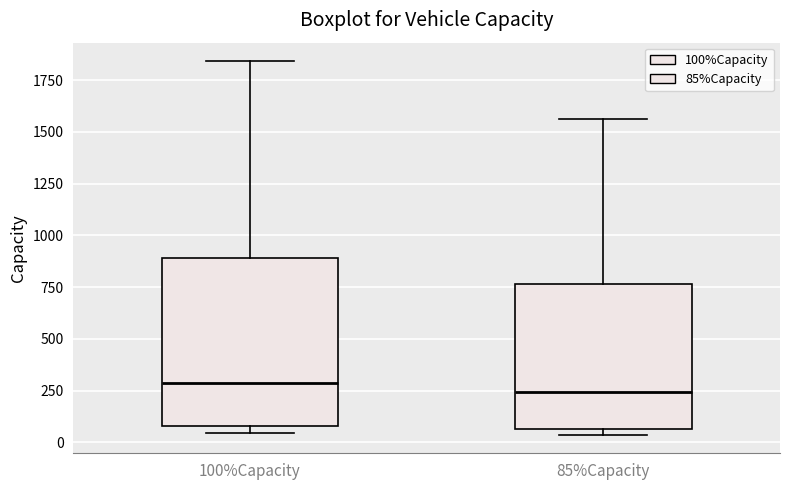

Reading left to right, transcribe this box plot: for each box, give where its median line is, the range the box spans, and where its two whiskers end, as read against the y-axis. The values are not printed on the chart, so give them approximately, as read against the axis.

100%Capacity: median 300, box 100 to 900, whiskers 50 to 1850
85%Capacity: median 250, box 50 to 750, whiskers 50 (just below the box's lower edge) to 1550